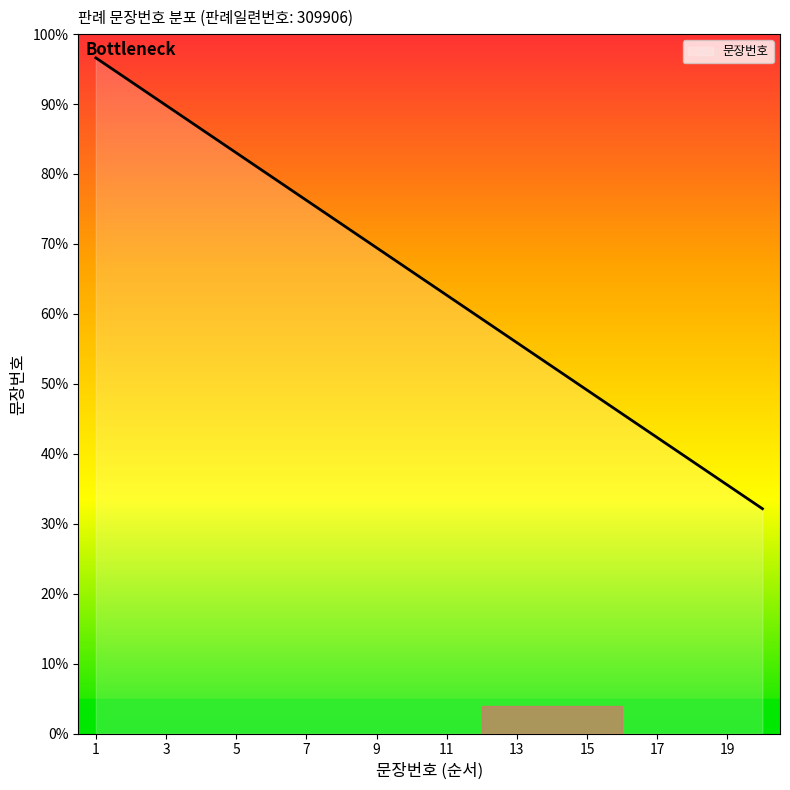

What is the greatest value displayed?

96.6